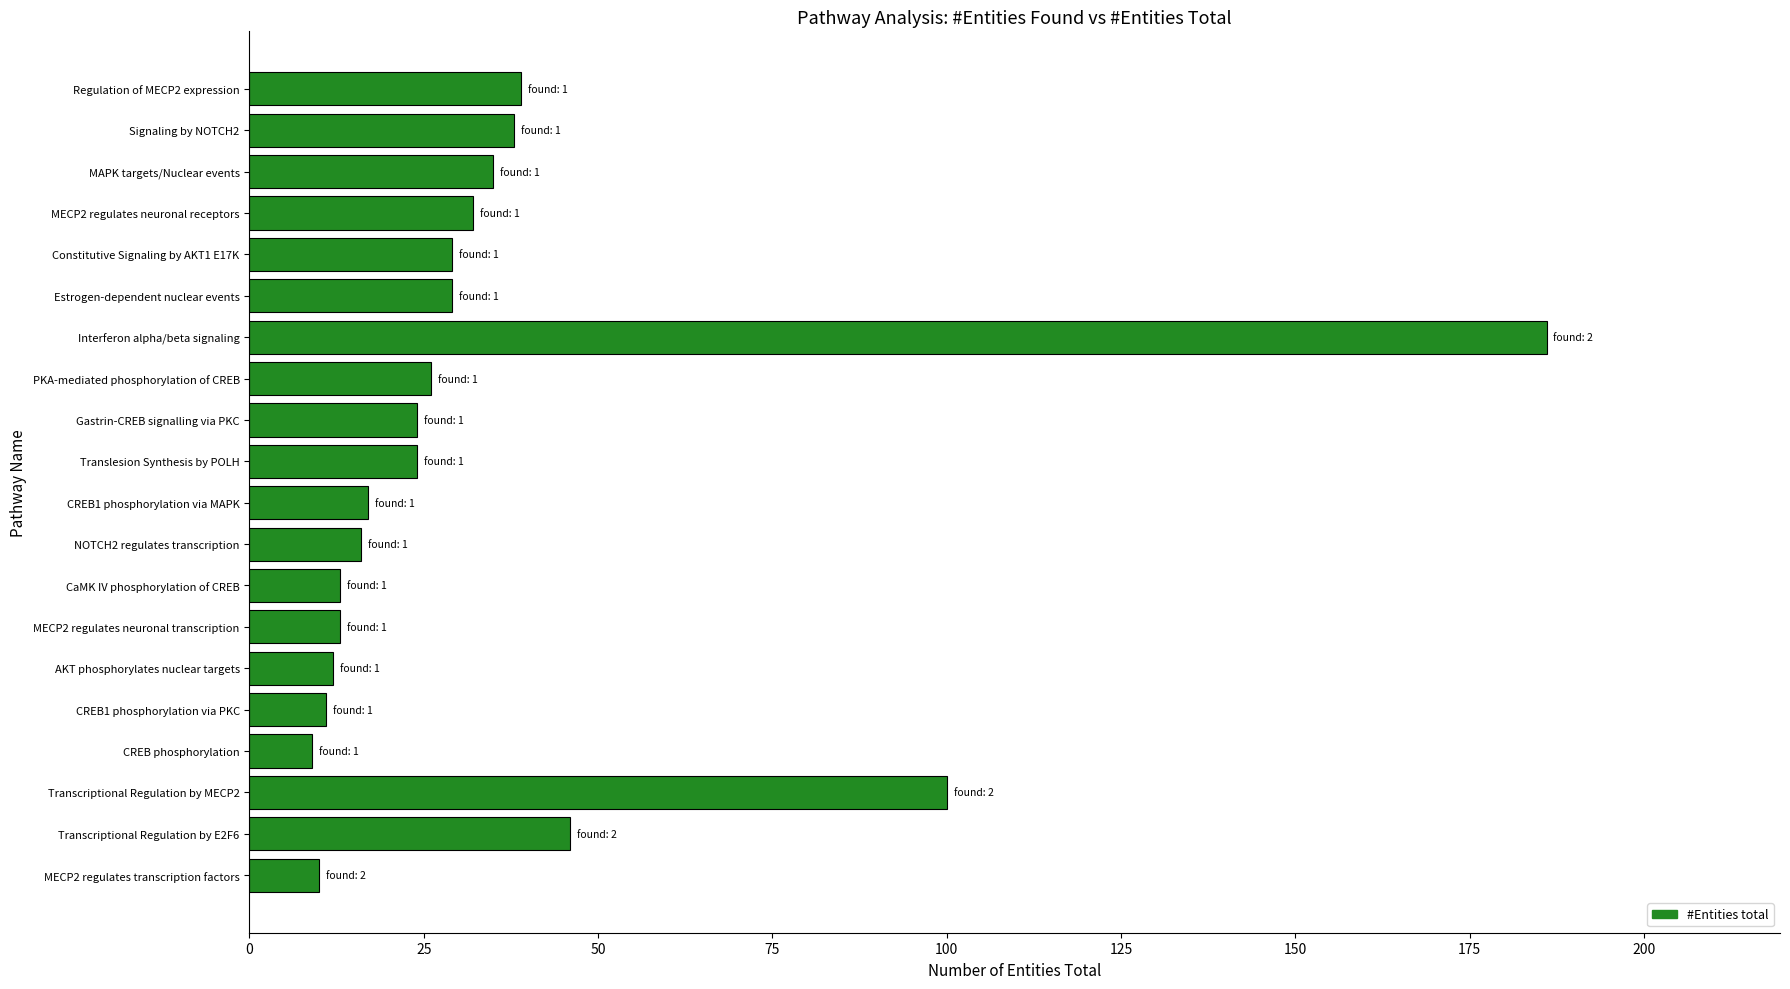

Are the bars grouped side by side (vs. stacked)?

No